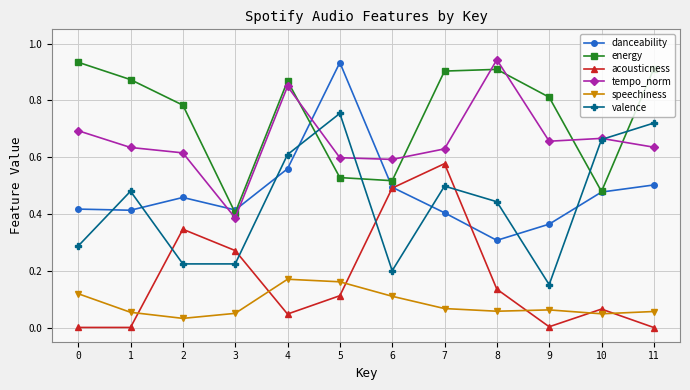

Is the value of danceability at 4 greater than the value of valence at 4?

No